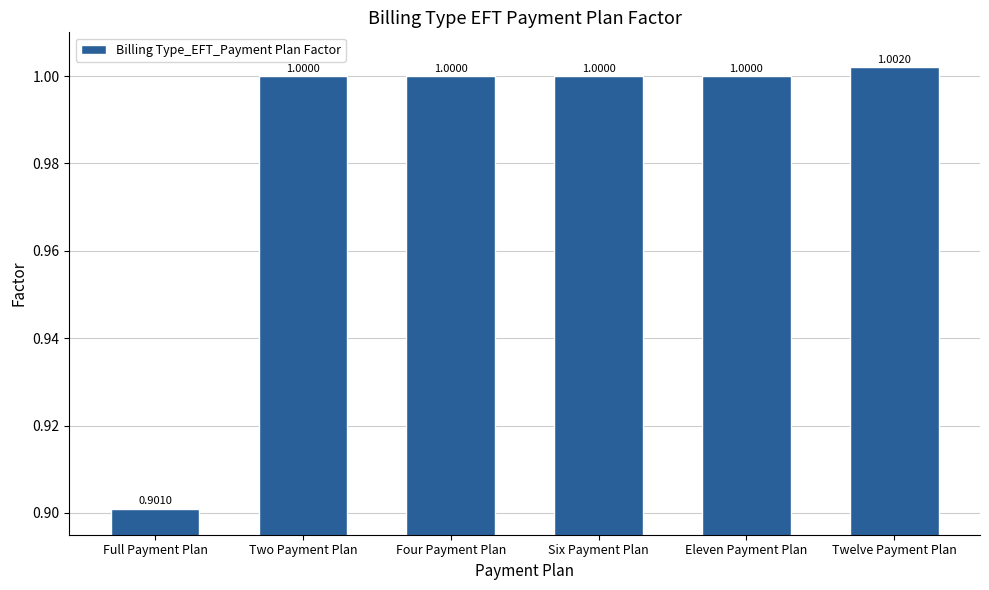

Where is the data nearest to the value 0?

Full Payment Plan